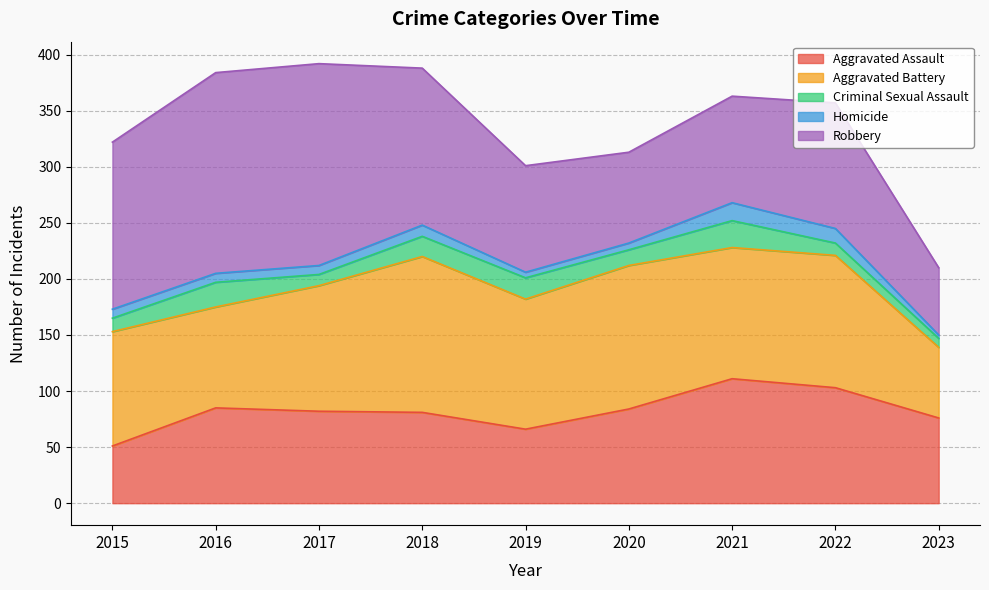

How many lines are shown in the chart?

5